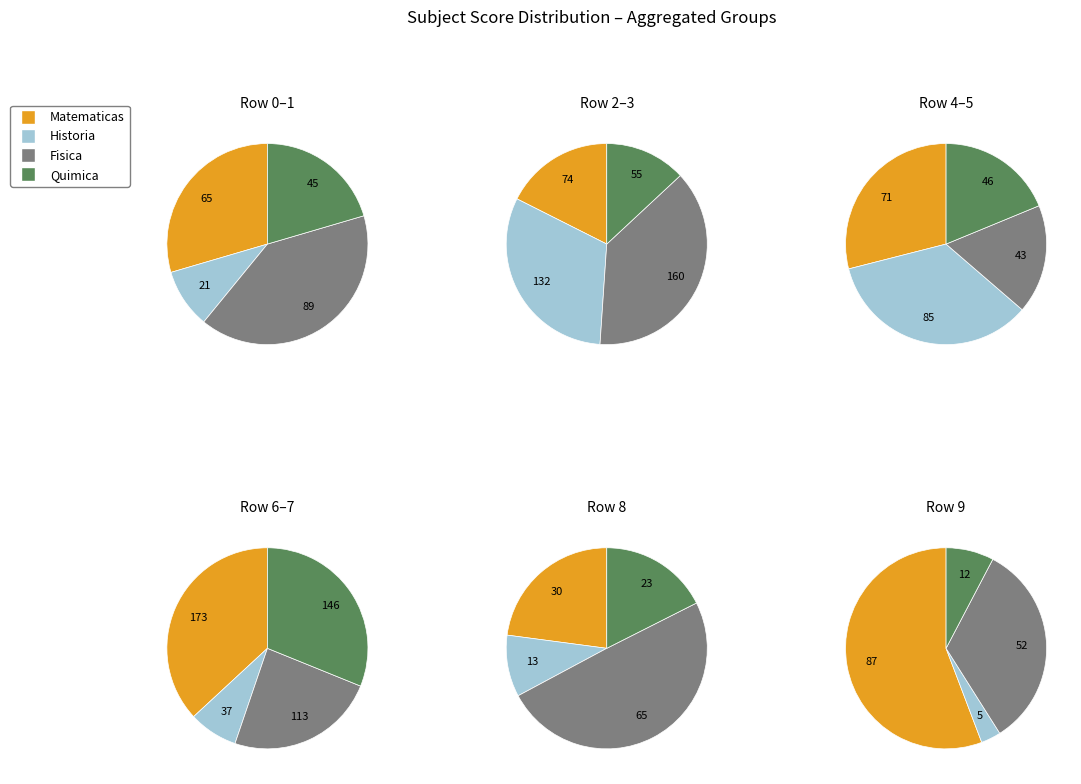

Is 1 the majority of the pie?

No